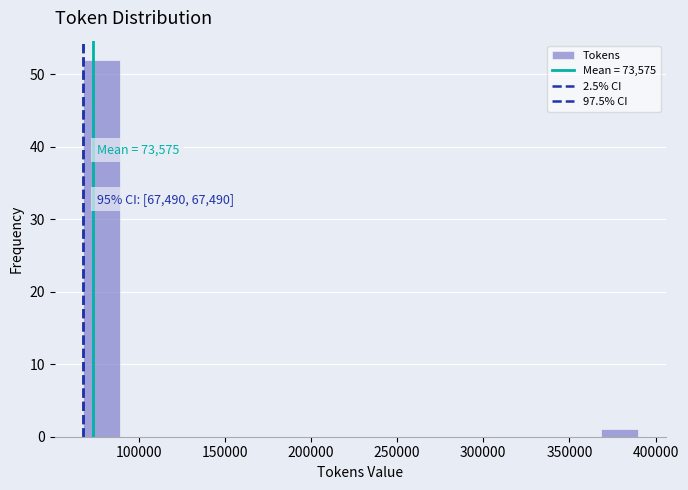

Which range on the x-axis has the tallest bar?

65000 to 90000